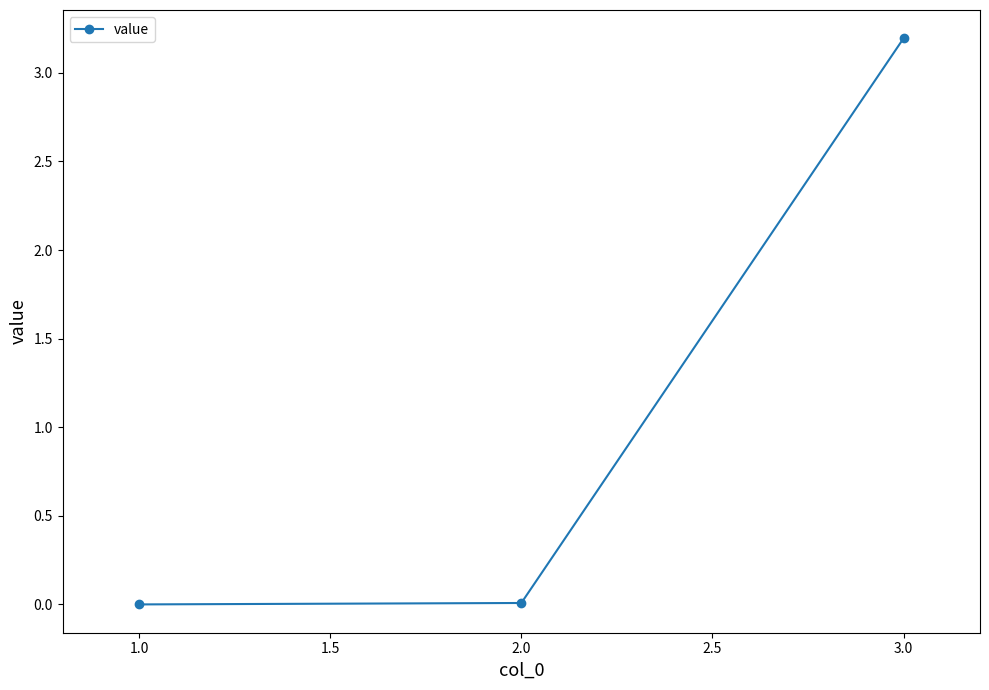

What position from the left is 1.0?

1